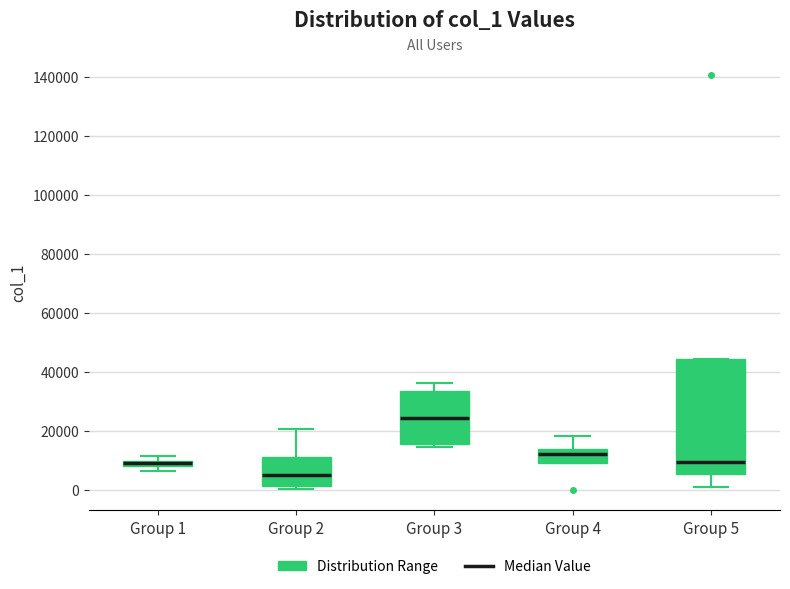

Which box has the lowest median line?

Group 2